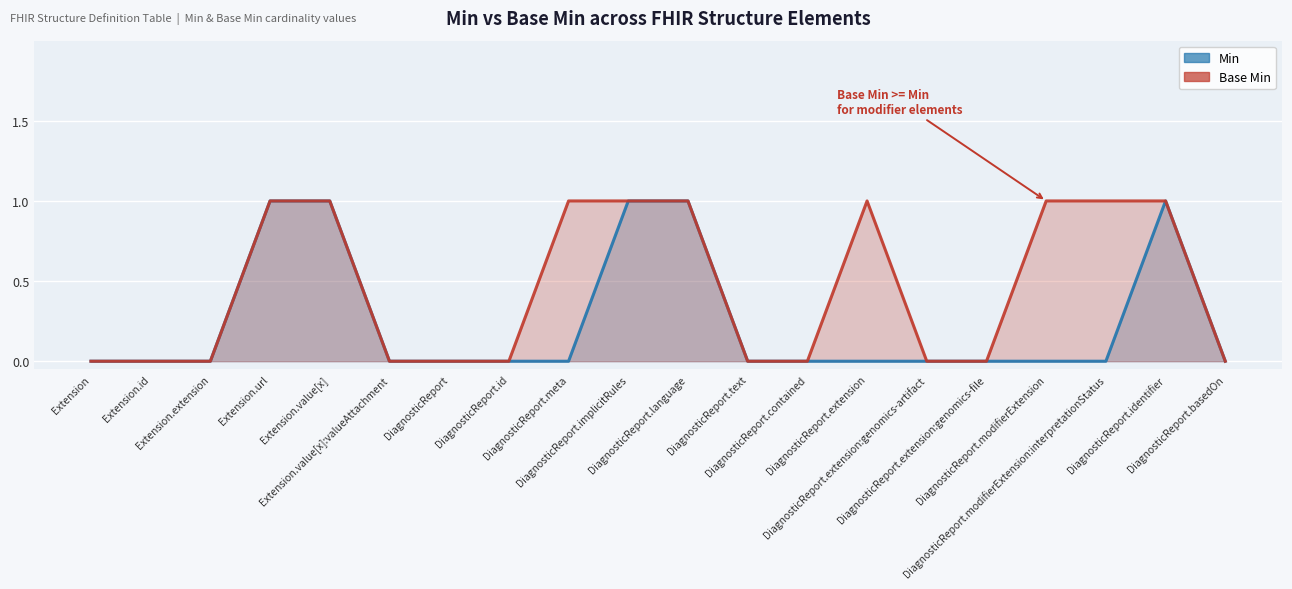

How many lines are shown in the chart?

2